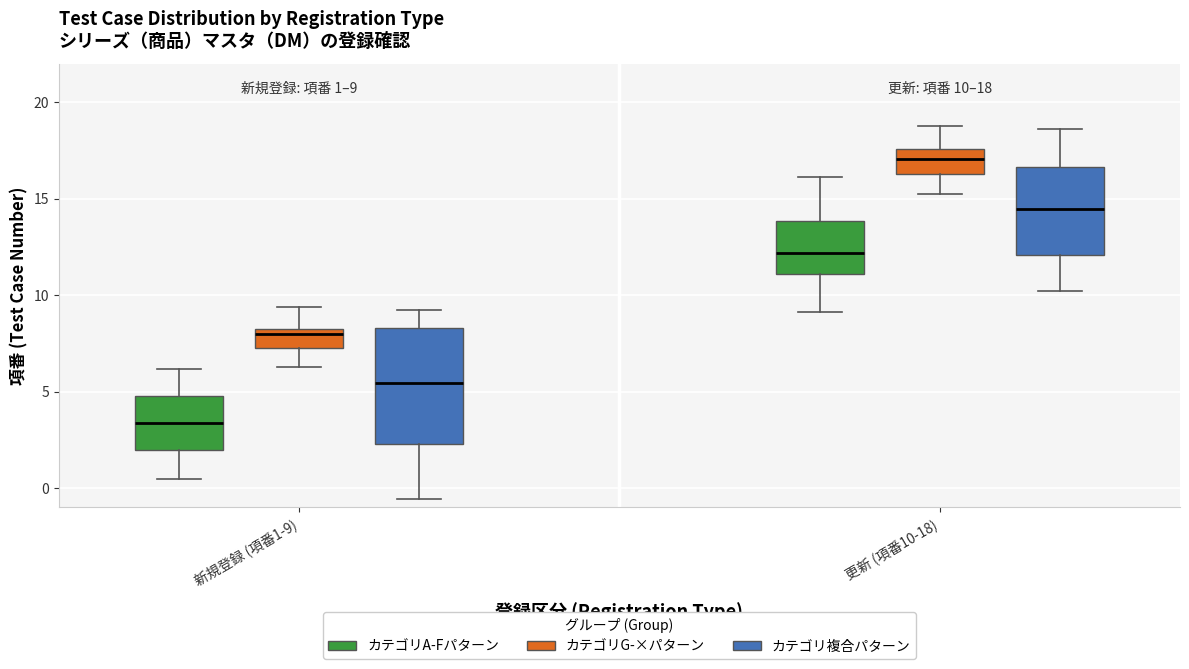

Which box has the lowest median line?

新規登録 (項番1-9) (カテゴリA-Fパターン)